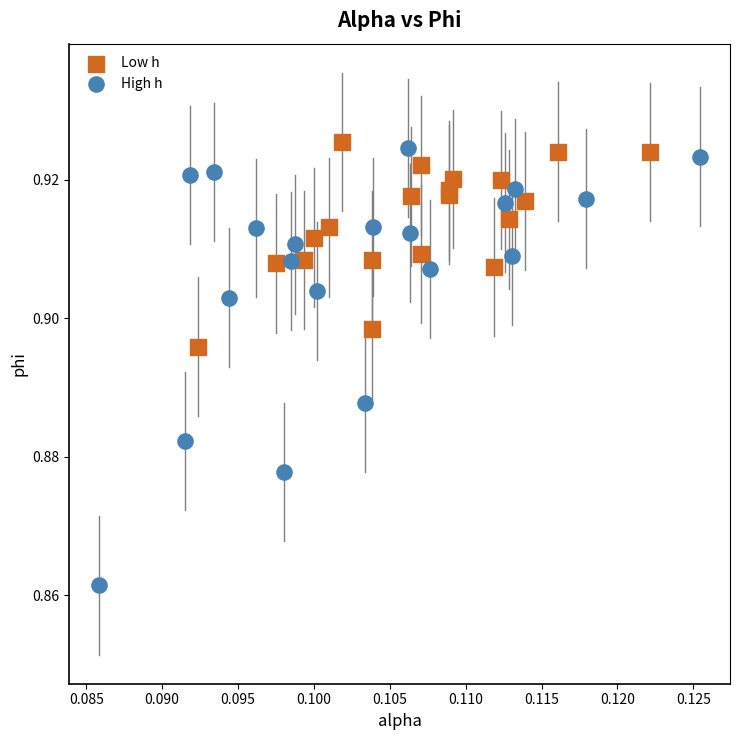

Which series contains the lowest Y value?

High h